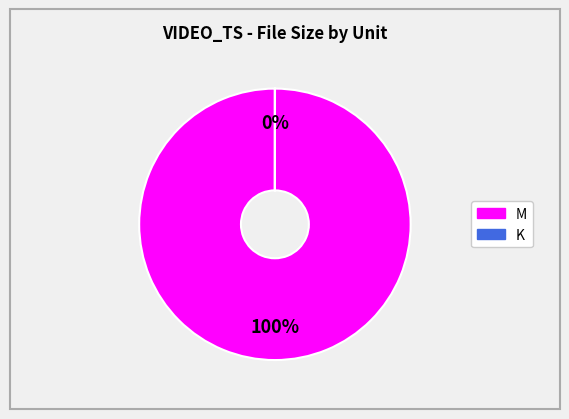

The 4 slice represents 32% of the pie. True or false?

False